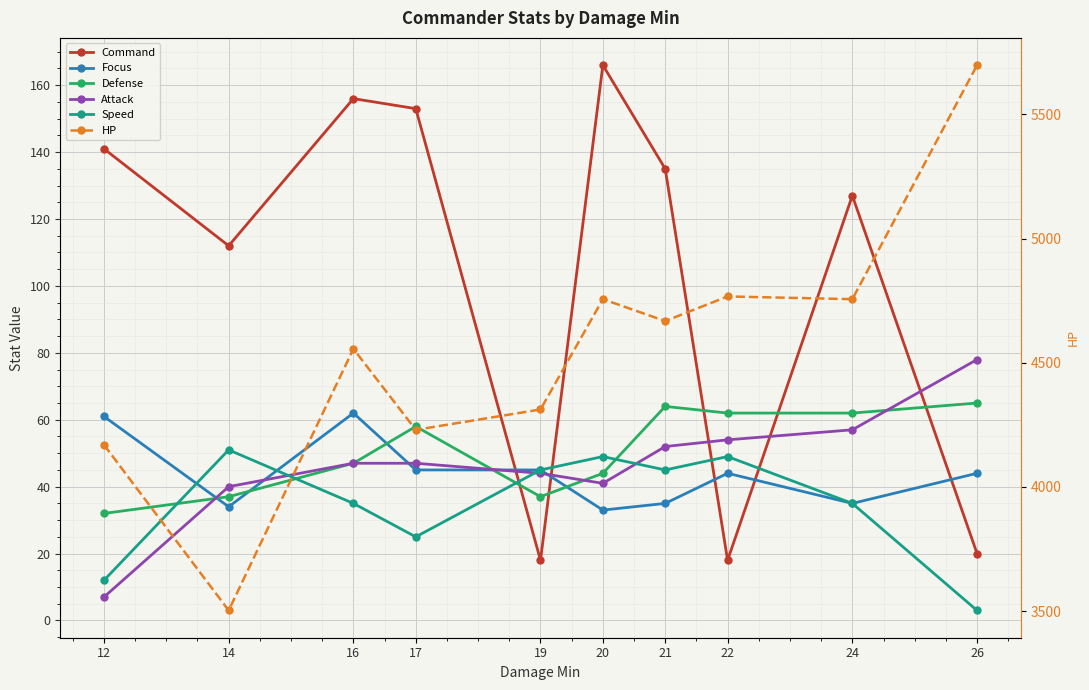

The HP series shows 2594 at 17. True or false?

False